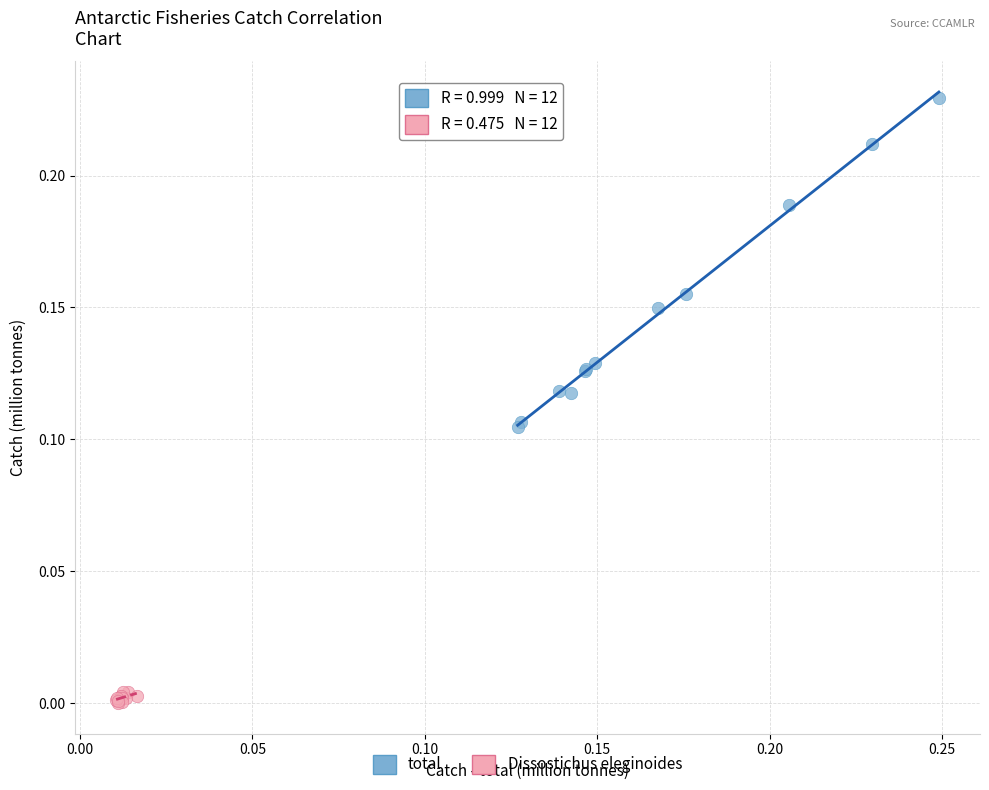

Which series reaches the maximum Y coordinate?

total